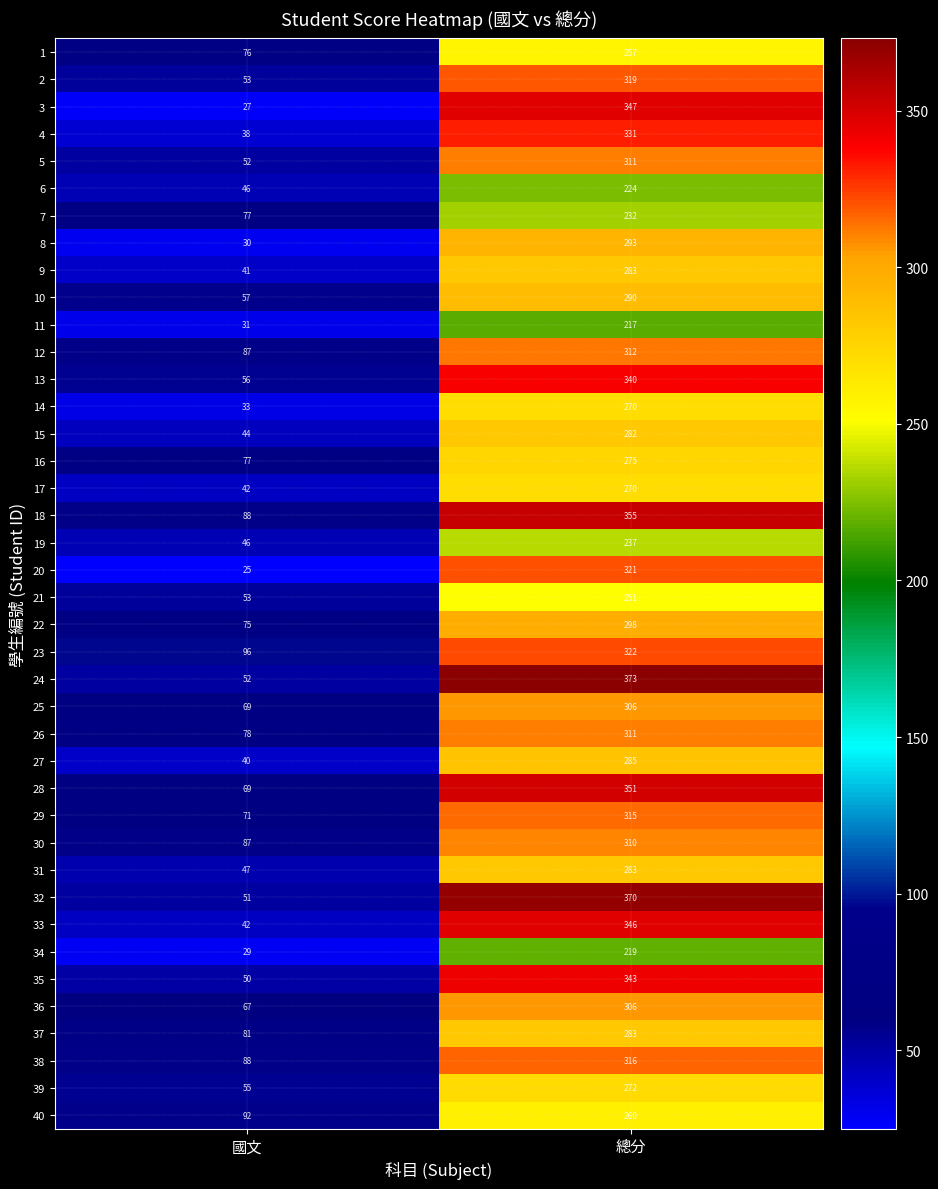

Which series has the largest total across all categories?

18